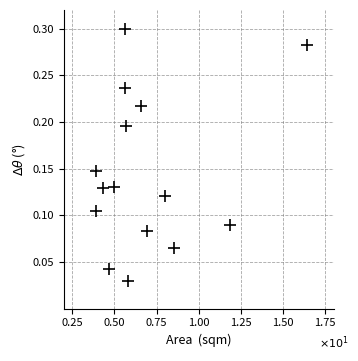

Count the number of points in this scatter plot.

15